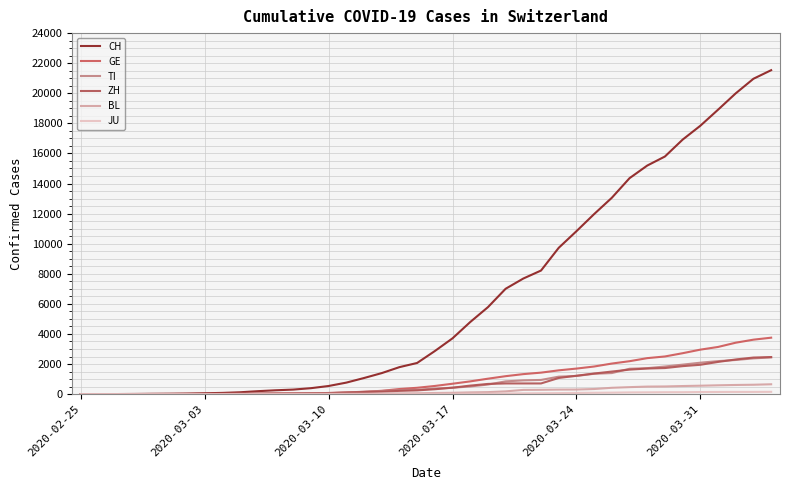

What is the difference between the second highest and minimum values in the TI series?

2377